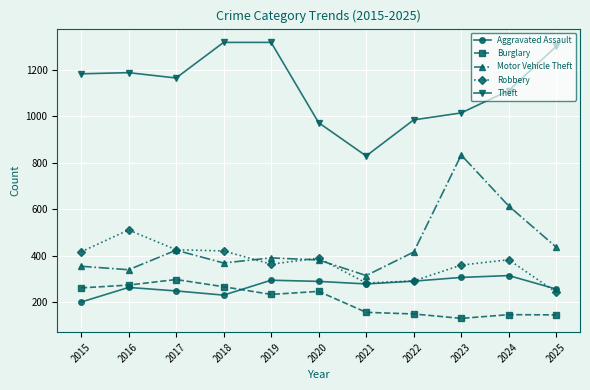

What is the spread (max minus min) of values at 2020?

725